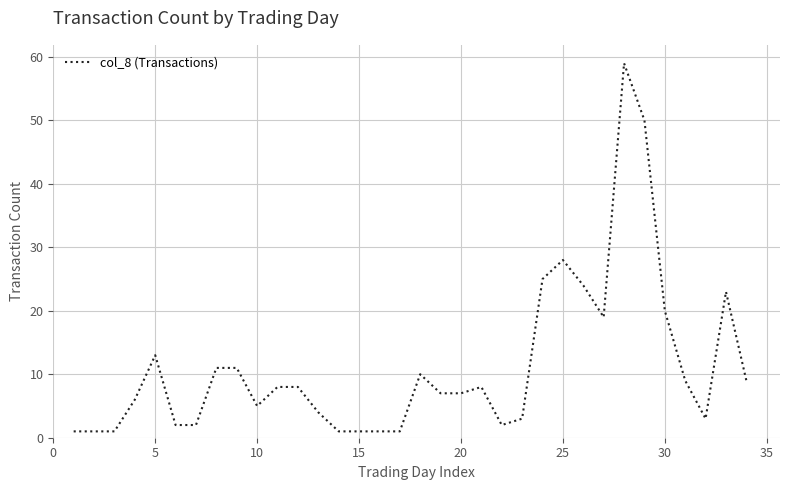

What is the difference between the maximum and minimum values?

58